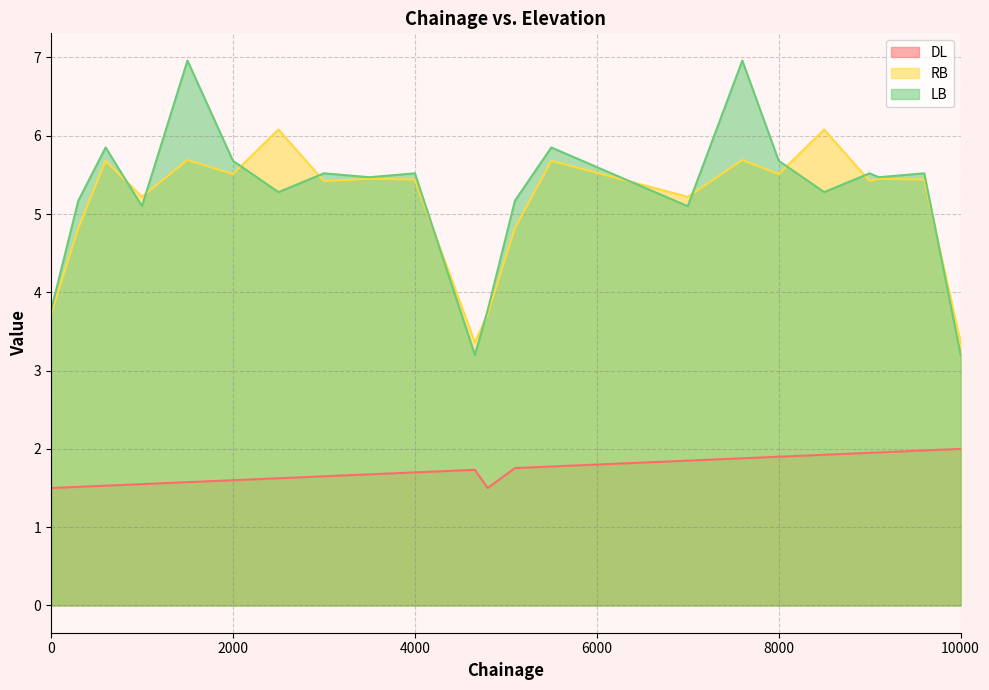

True or false: RB and DL intersect in this chart.

False